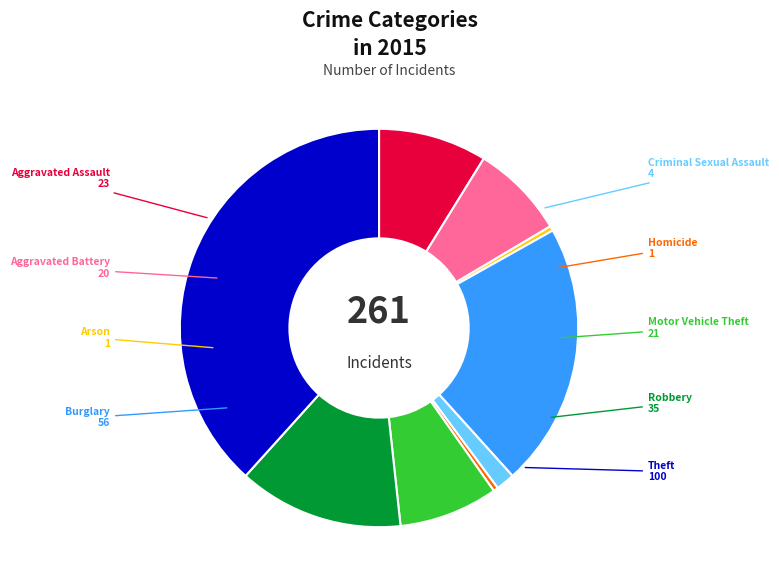

How many segments does this pie chart have?

9